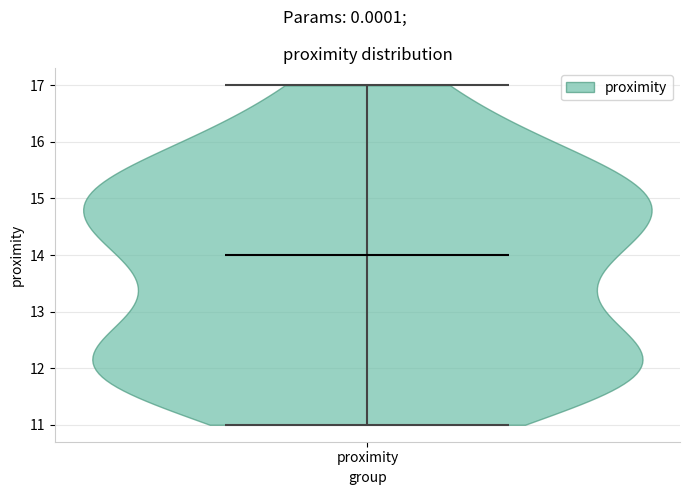

Read this violin plot against the y-axis: where its median line is, and the lowest and highest points the violin reaches. The values are not printed on the chart, so give them approximately, as read against the axis.

median line 14, lowest point 11, highest point 17